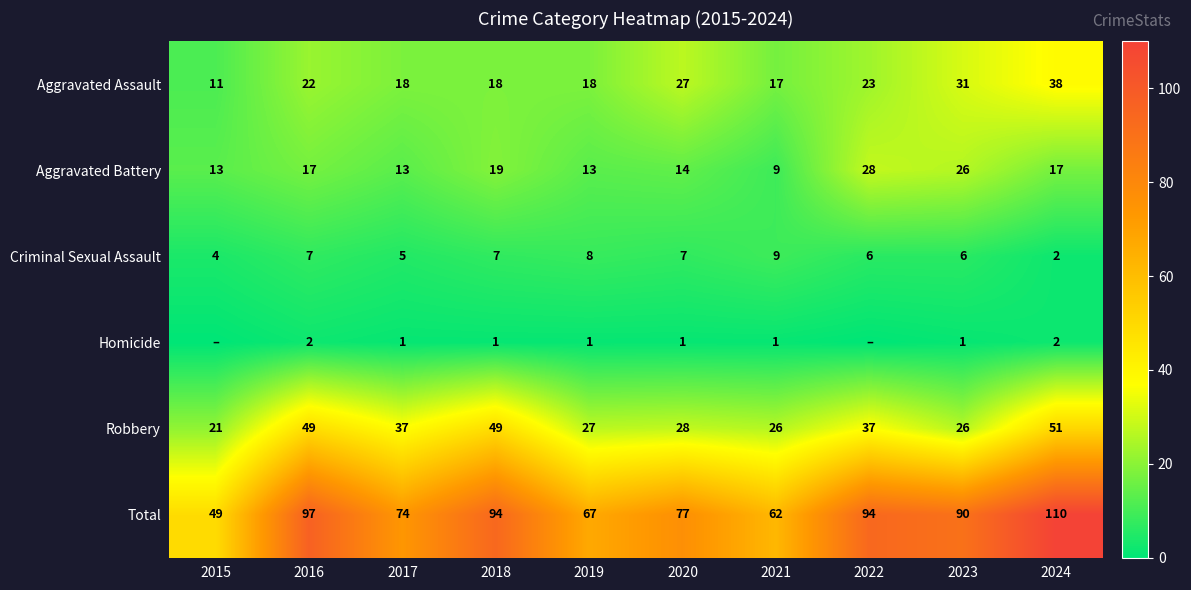

The value of Robbery at 2023 is 26. True or false?

True